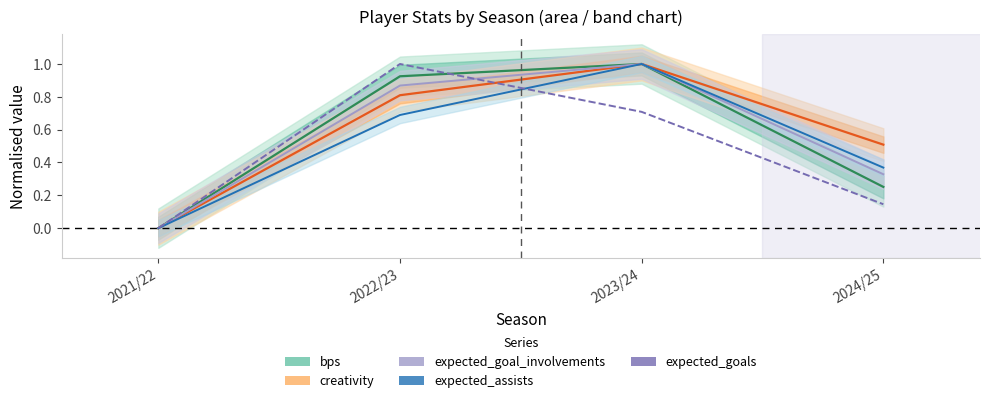

How many lines are shown in the chart?

5